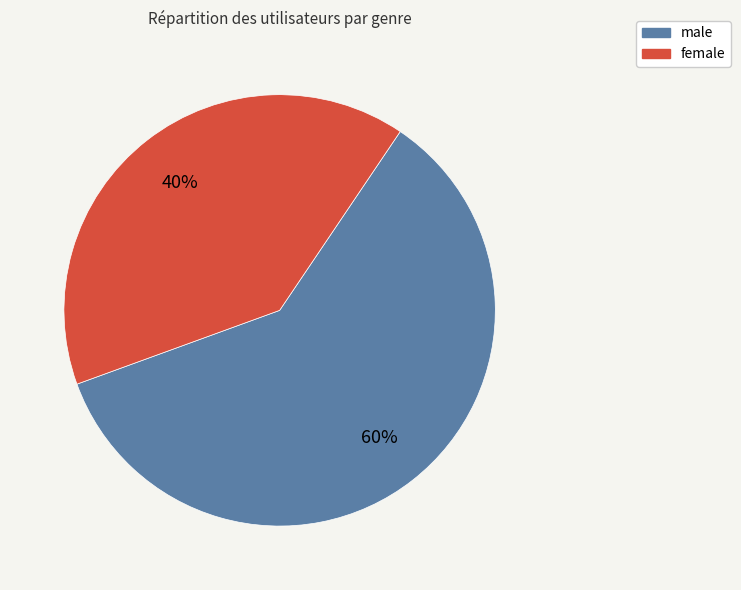

Is there a majority slice in this chart?

Yes